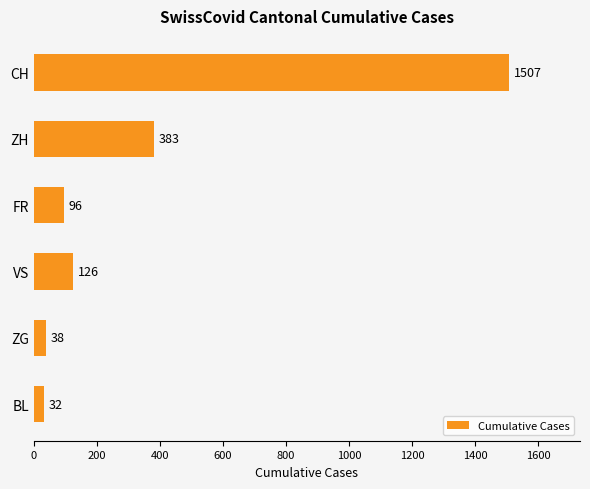

What is the sum of all values?

2182